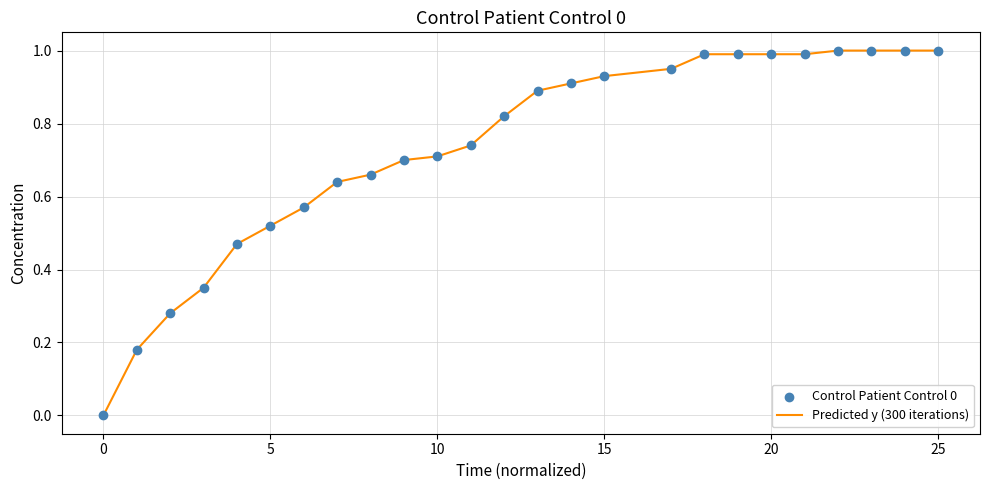

What is the greatest value displayed?

1.0